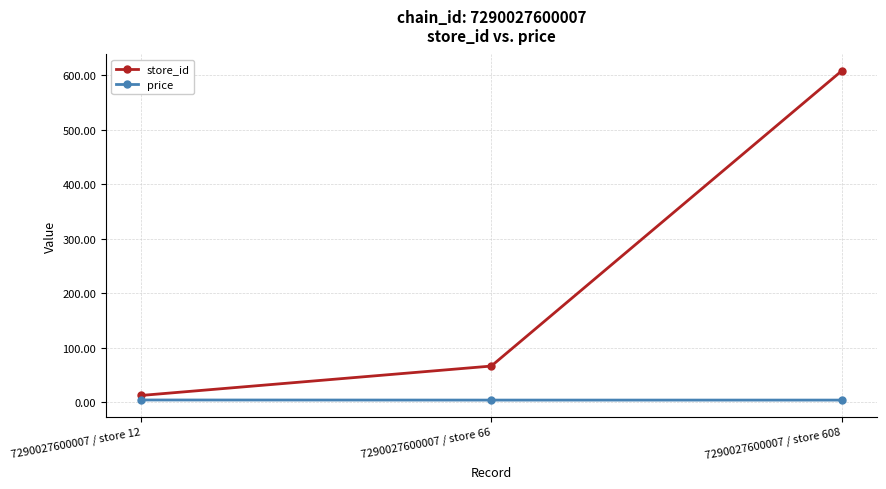

What is the spread (max minus min) of values at 7290027600007 / store 66?

62.5